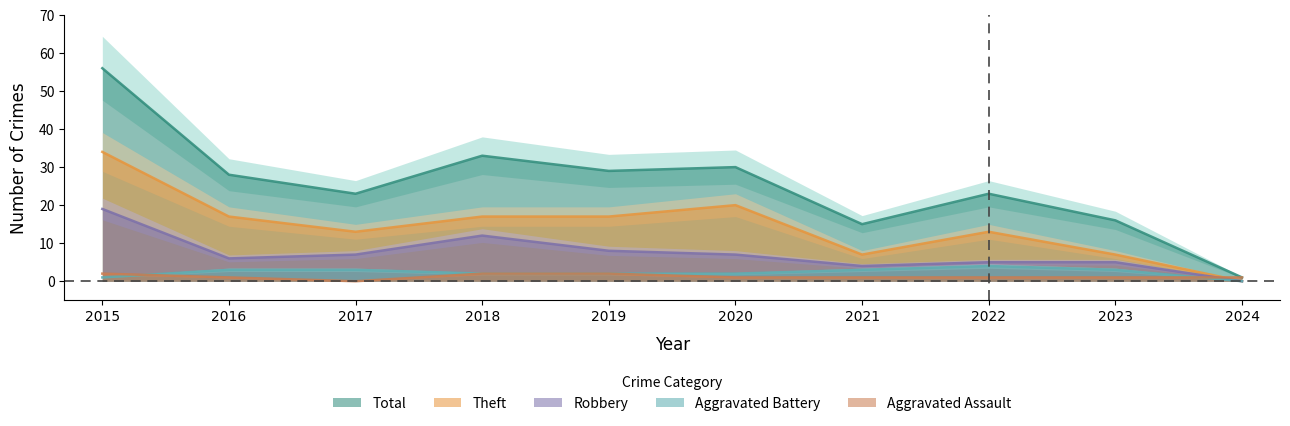

True or false: Total and Robbery intersect in this chart.

False